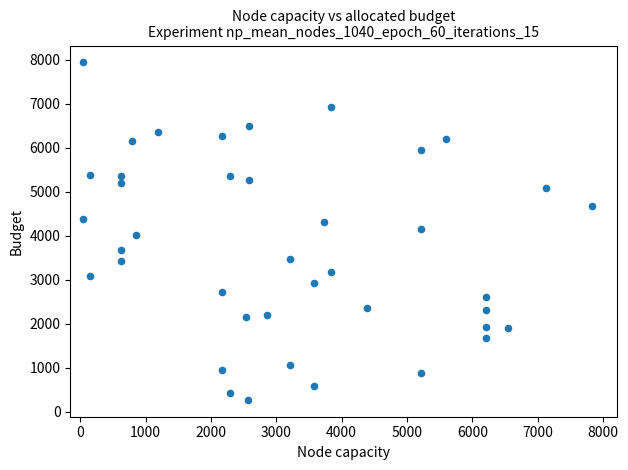

What is the range of Y values (max minus min)?

7665.0